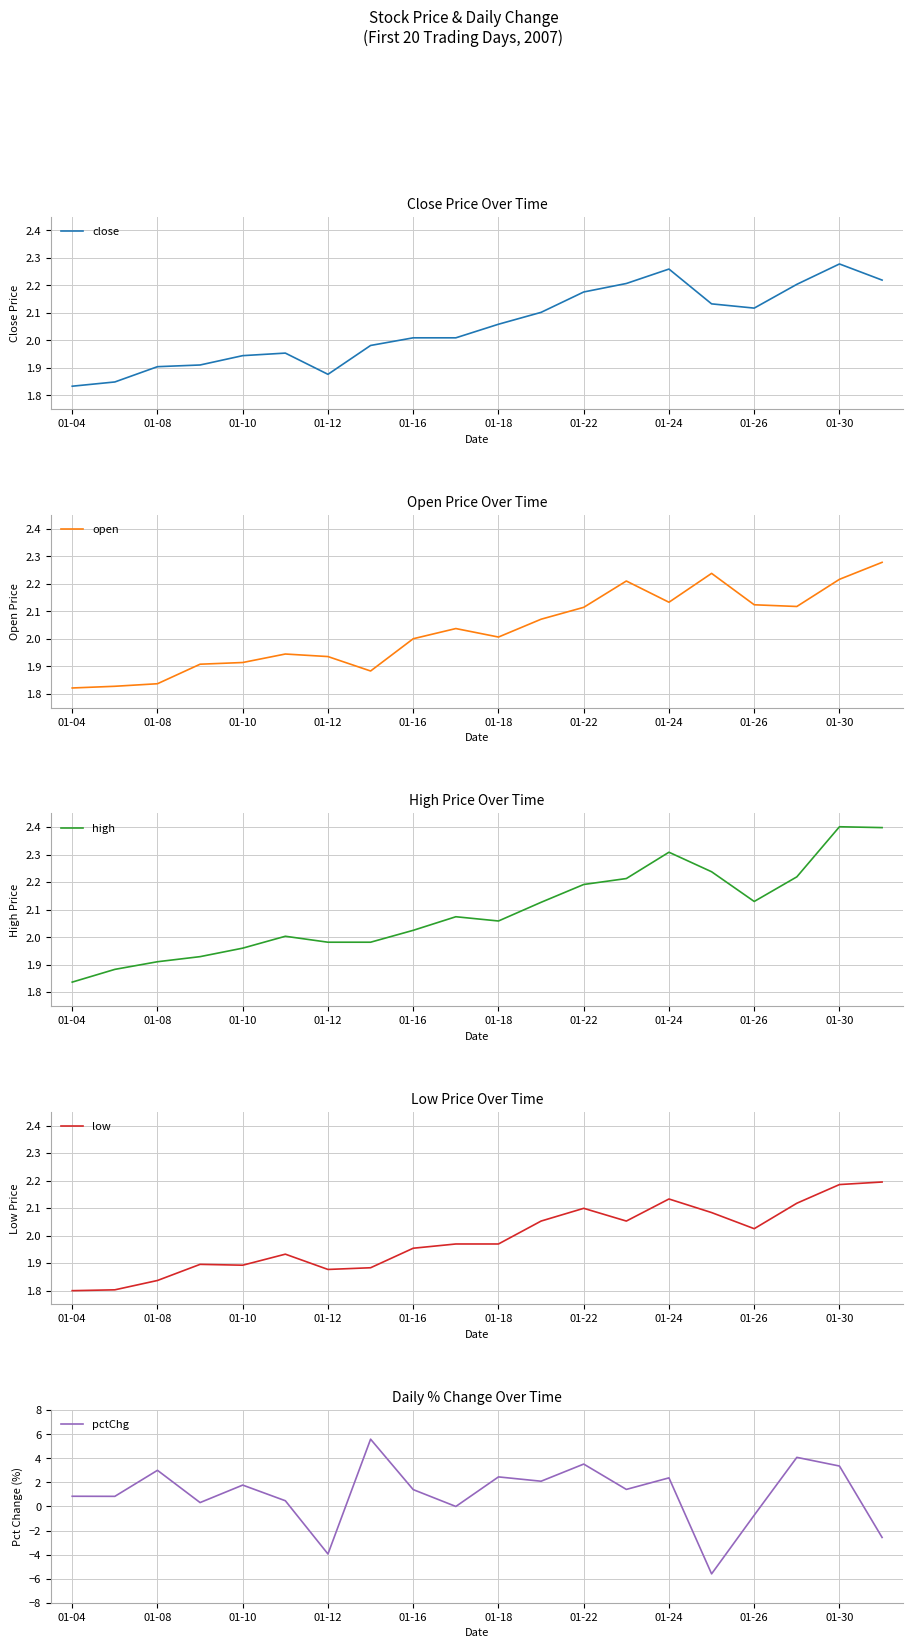

What is the highest value of the high series?

2.4